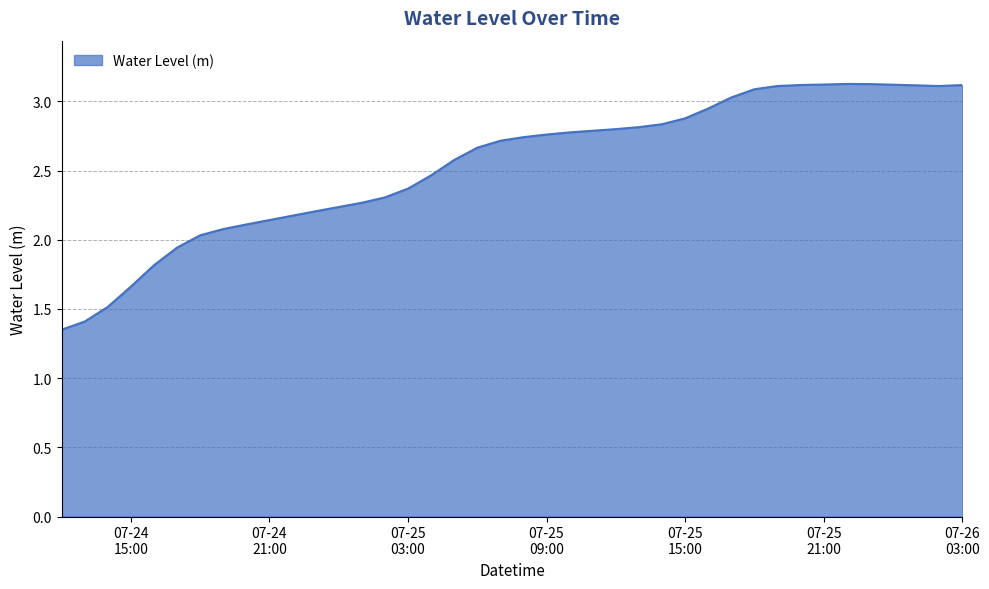

What is the difference between the maximum and minimum values?

1.8